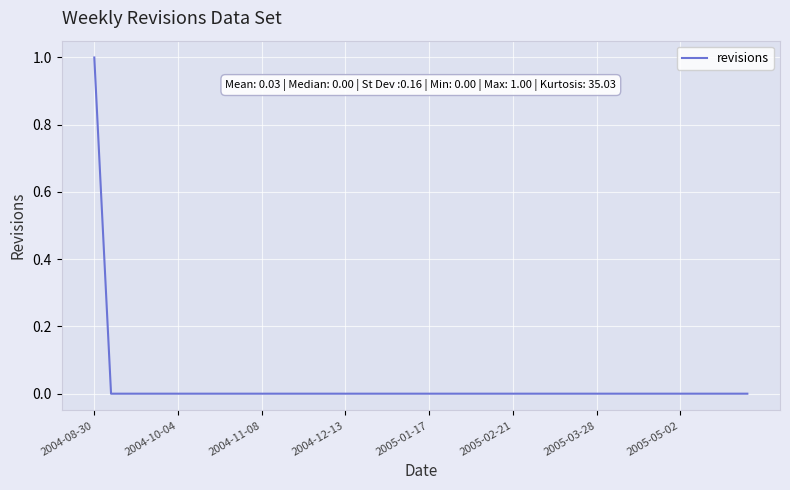

Count the number of categories in the chart.

40